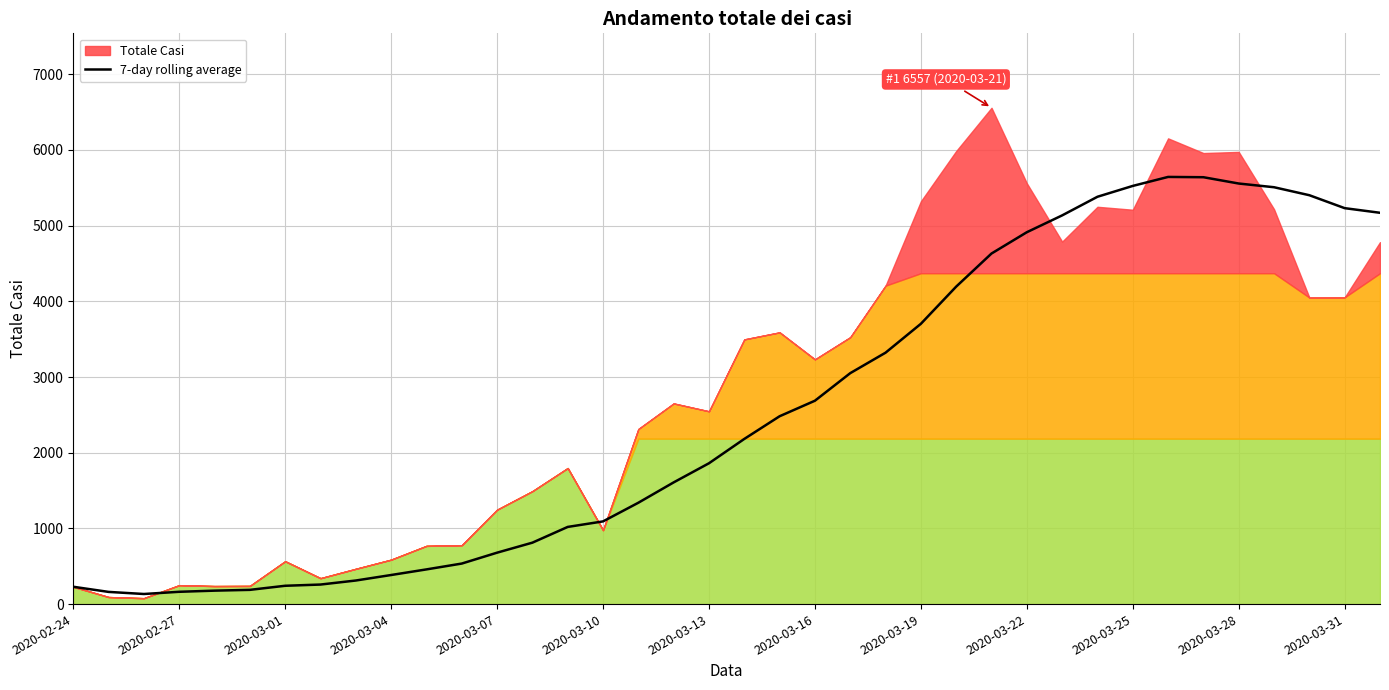

What is the maximum value for 7-day rolling average?

5643.4